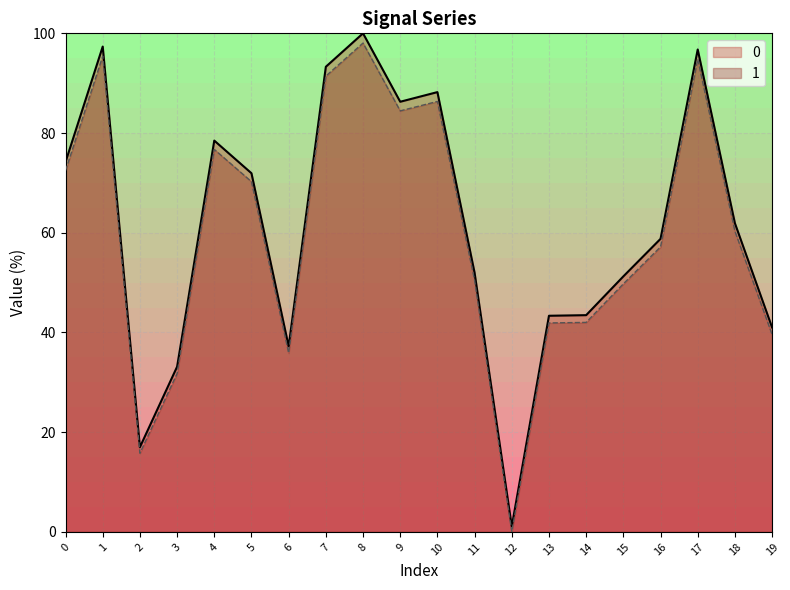

What is the difference between the maximum and minimum values in the 0 series?

98.9